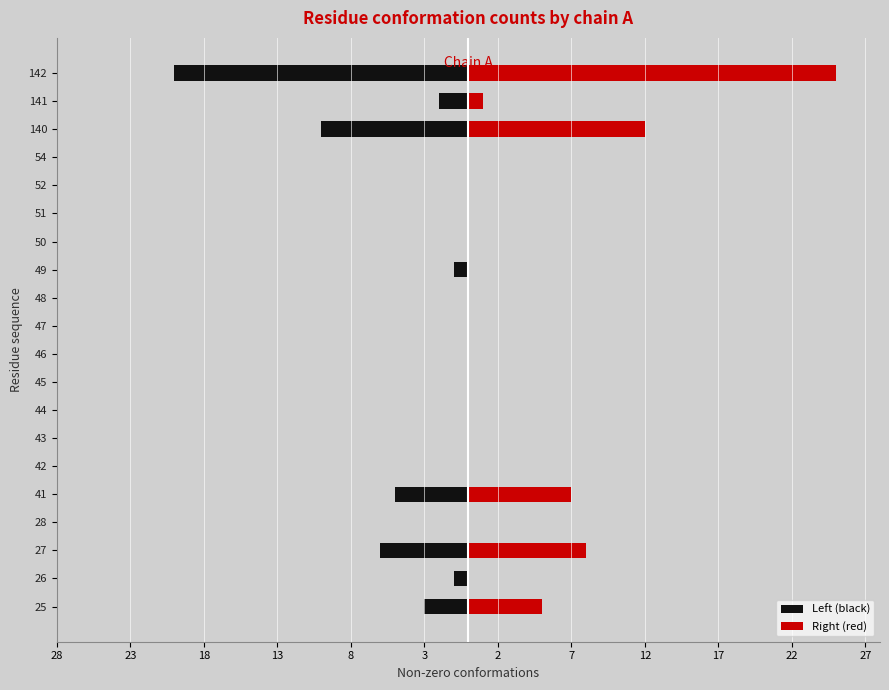

What is the sum of all Left (black) values?

-48